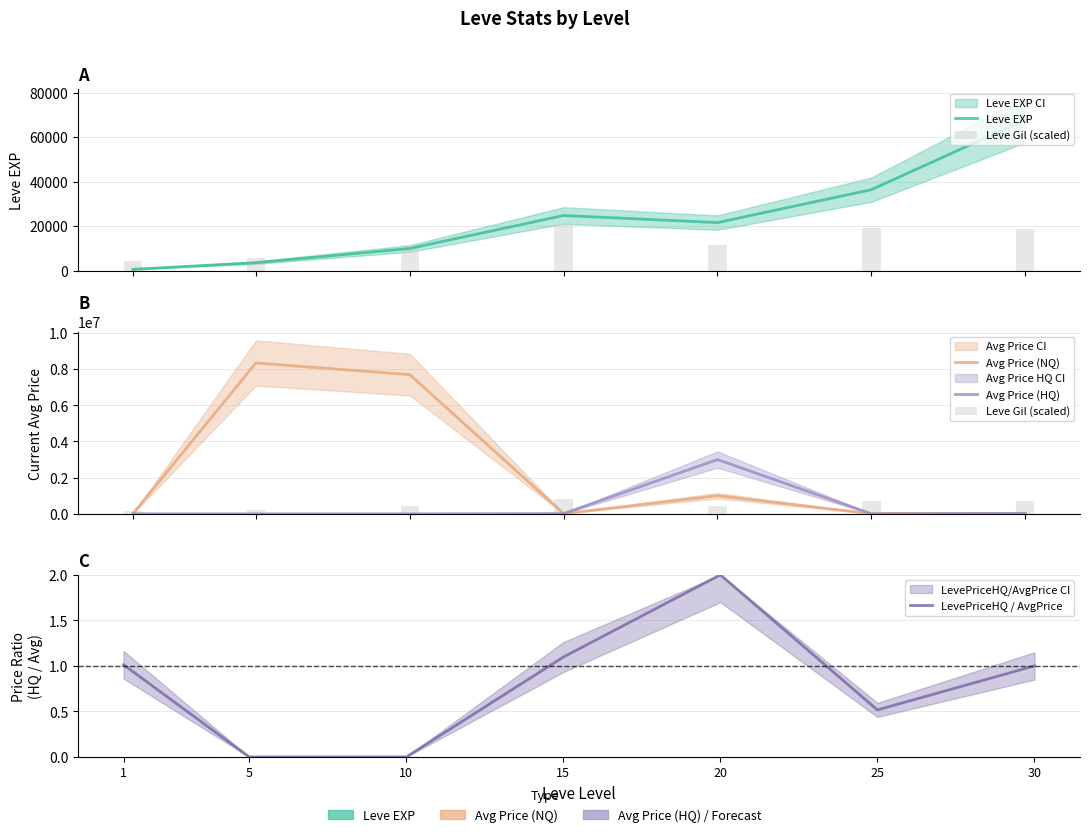

Which has a higher value, 10 or 1?

10